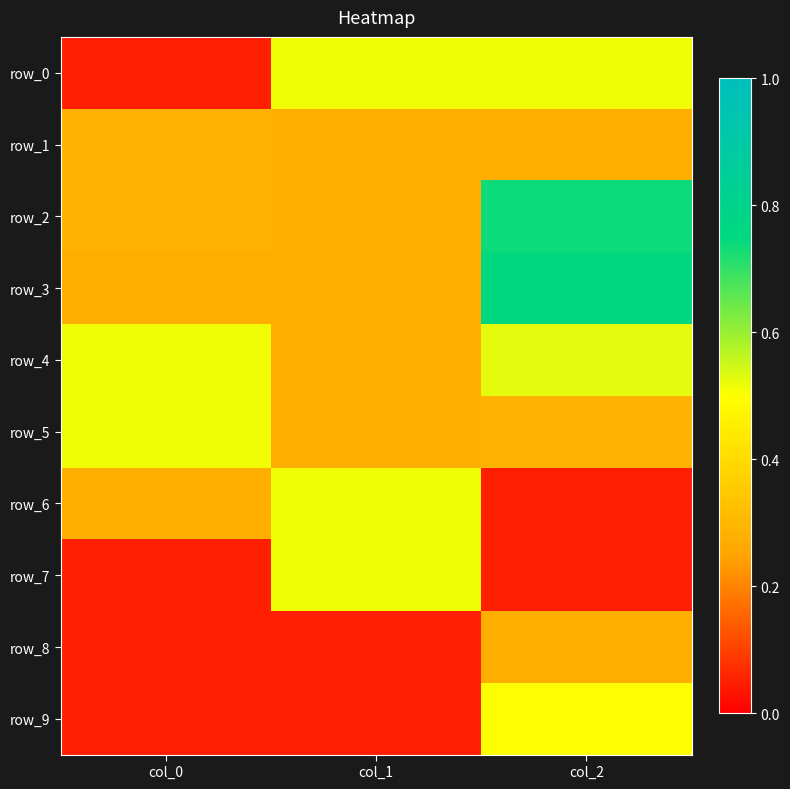

At which label is row_8 closest to 0?

col_0